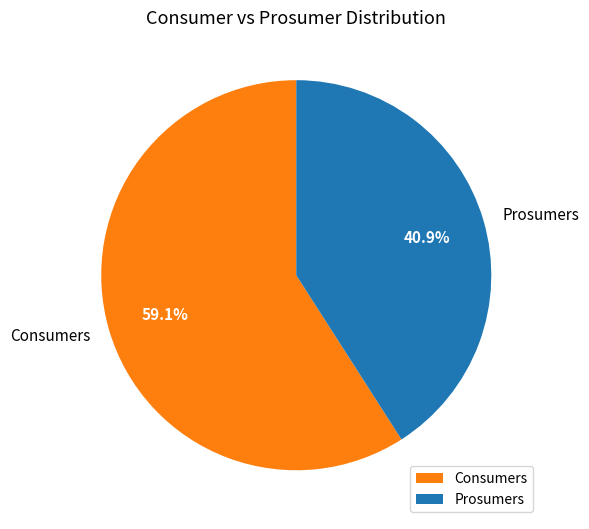

To the nearest percent, what is the combined percentage of Prosumers and Consumers?

100%